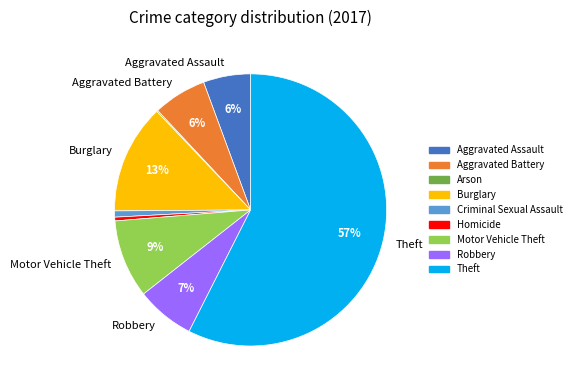

Is there a majority slice in this chart?

Yes